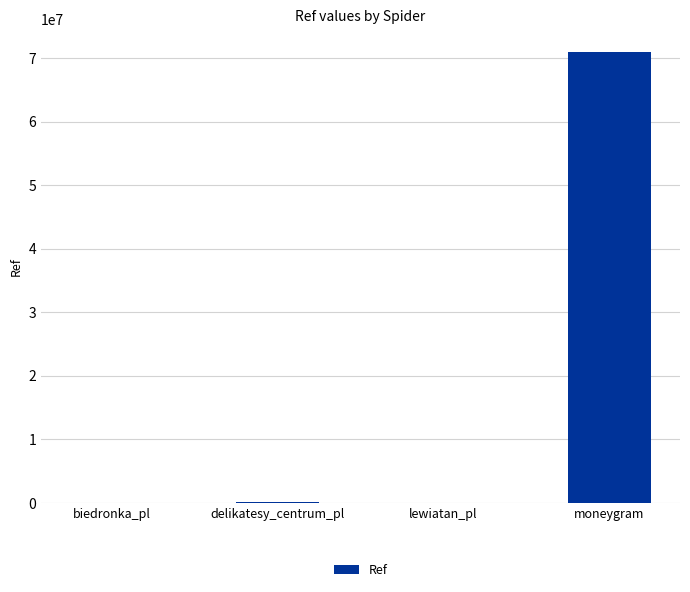

What is the sum of the values at delikatesy_centrum_pl and biedronka_pl?

104591